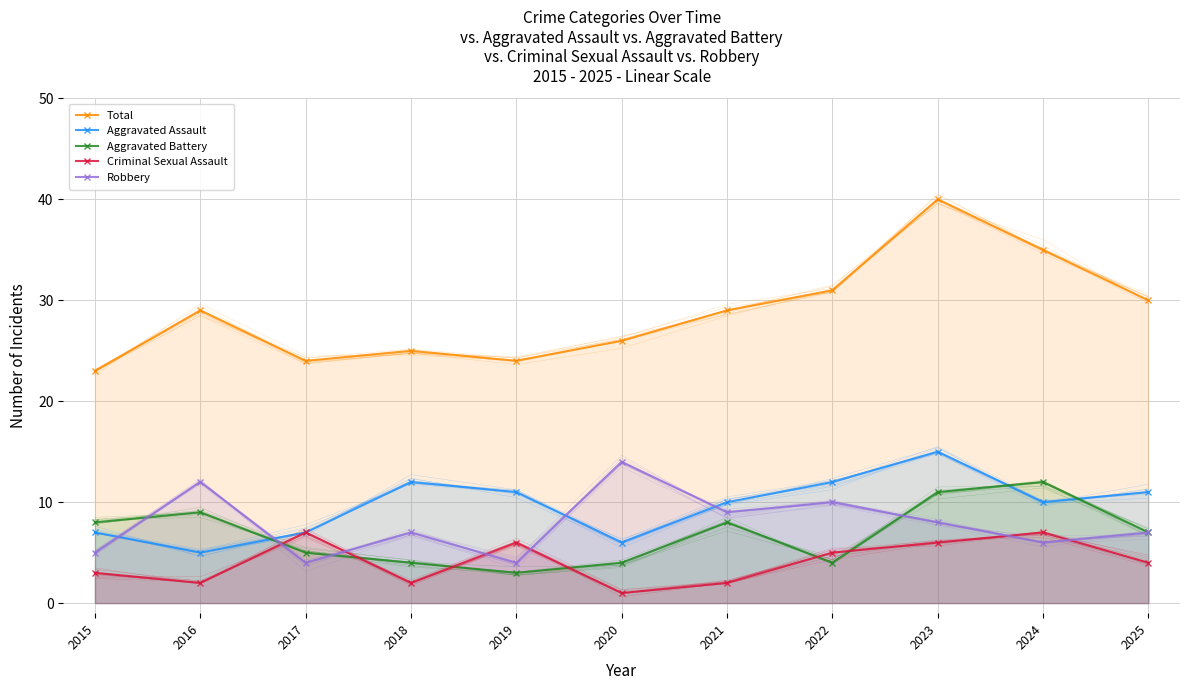

What is the total value across all series at 2021?

58